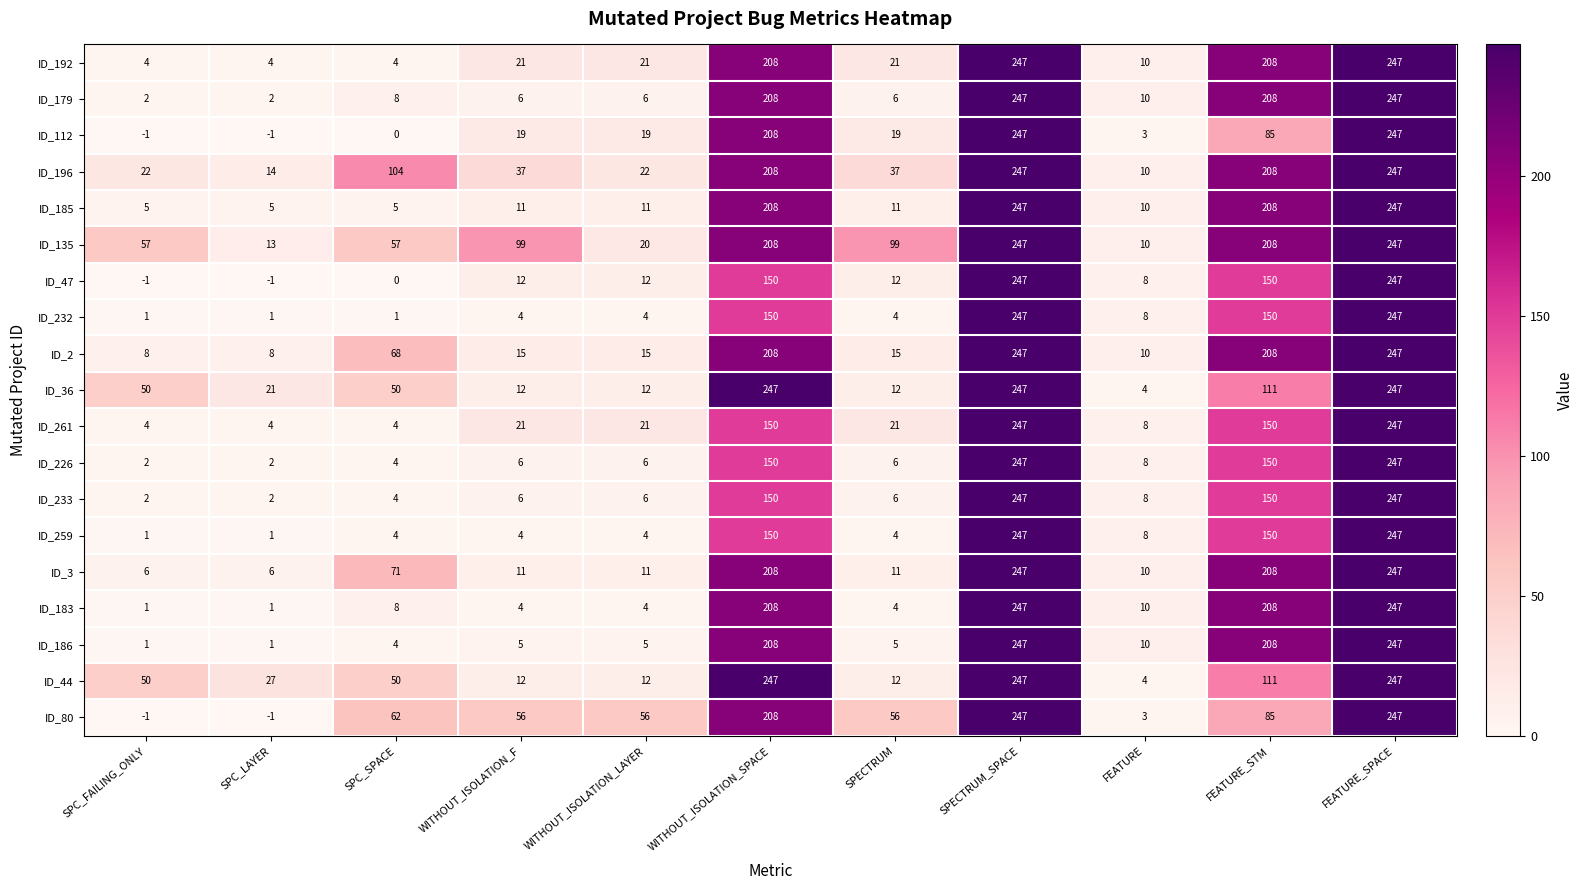

The ID_186 series shows 208 at FEATURE_STM. True or false?

True